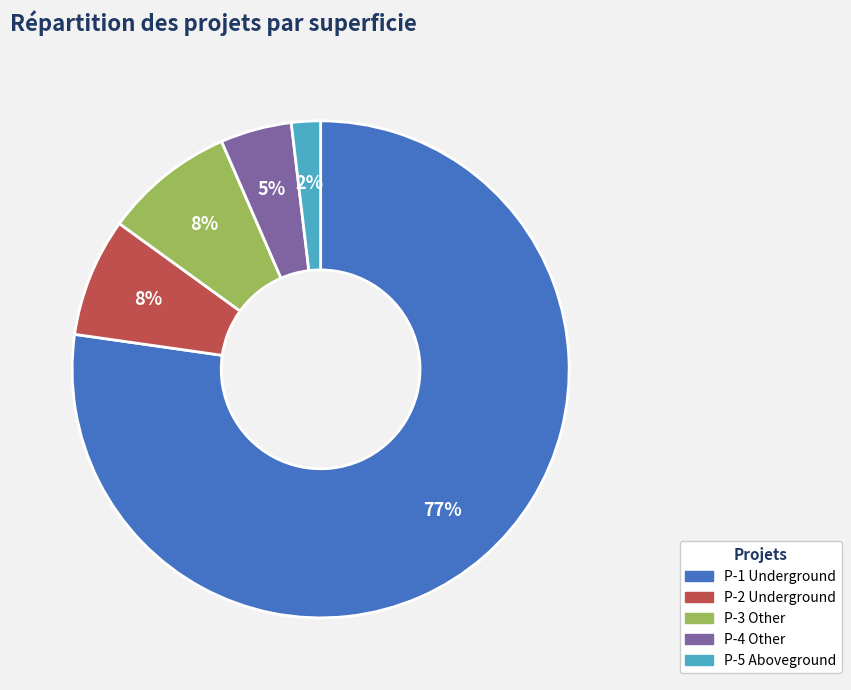

To the nearest percent, what is the difference between the largest and smallest slice percentages?

75%